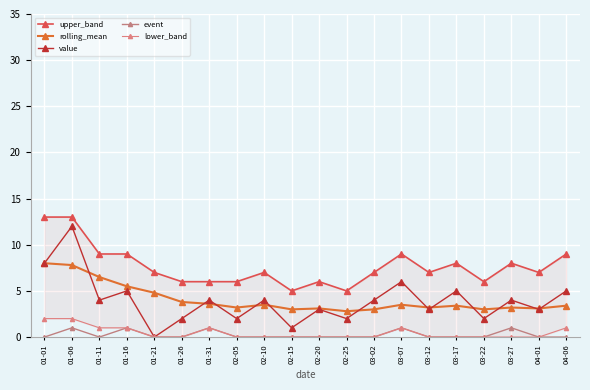

At which category does value reach its first local peak?

01-06